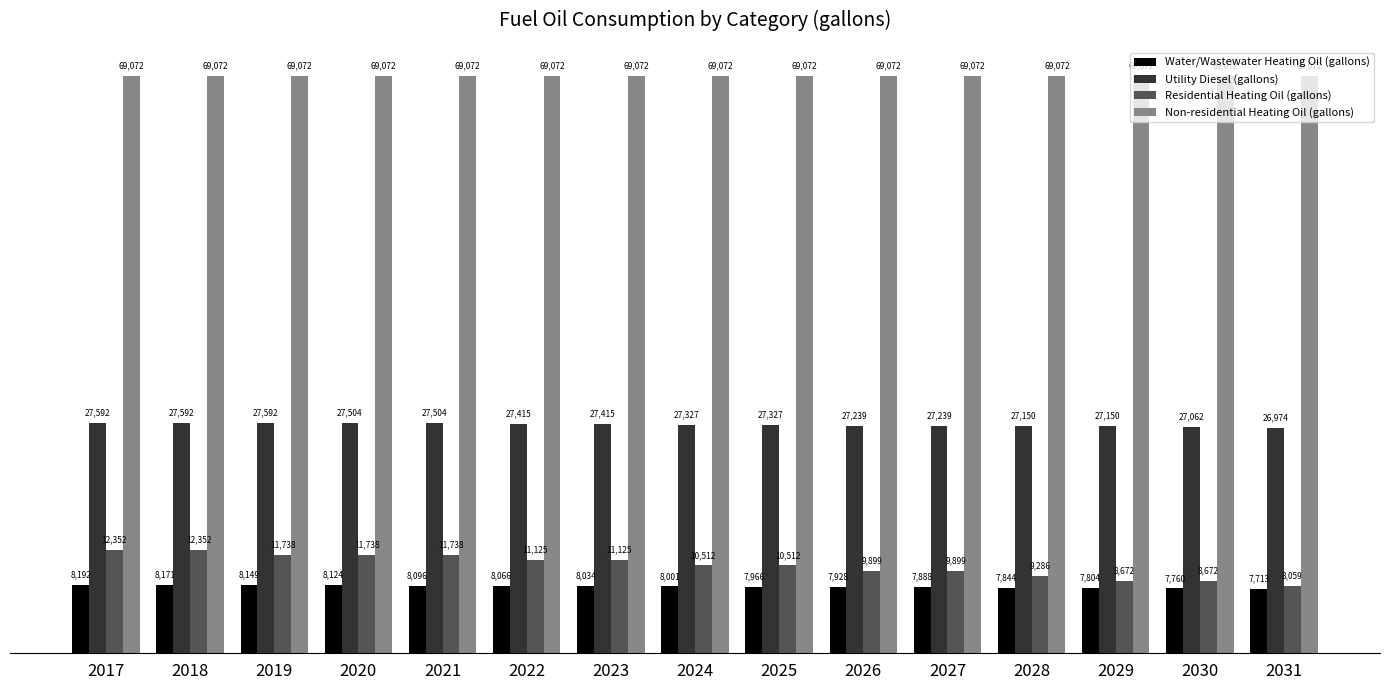

Rank the series at 2024 from lowest to highest value.

Water/Wastewater Heating Oil (gallons), Residential Heating Oil (gallons), Utility Diesel (gallons), Non-residential Heating Oil (gallons)